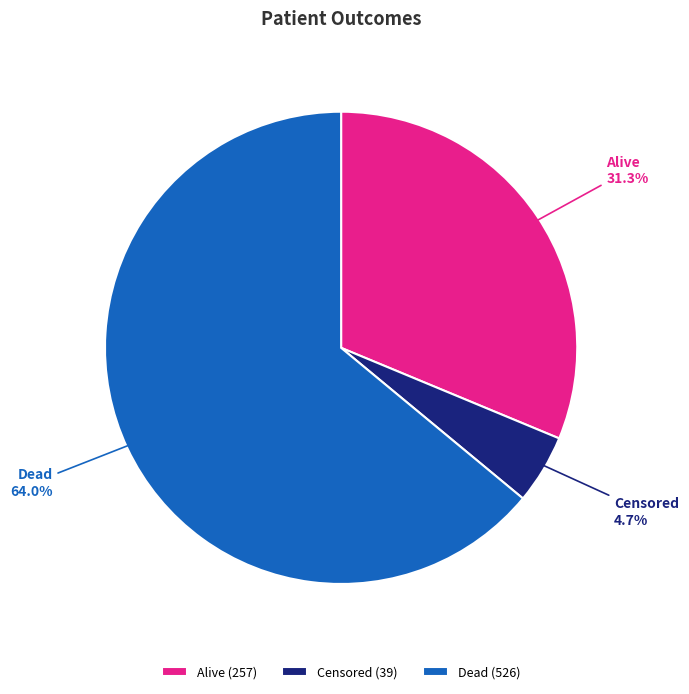

Which has a higher value, Dead or Alive?

Dead